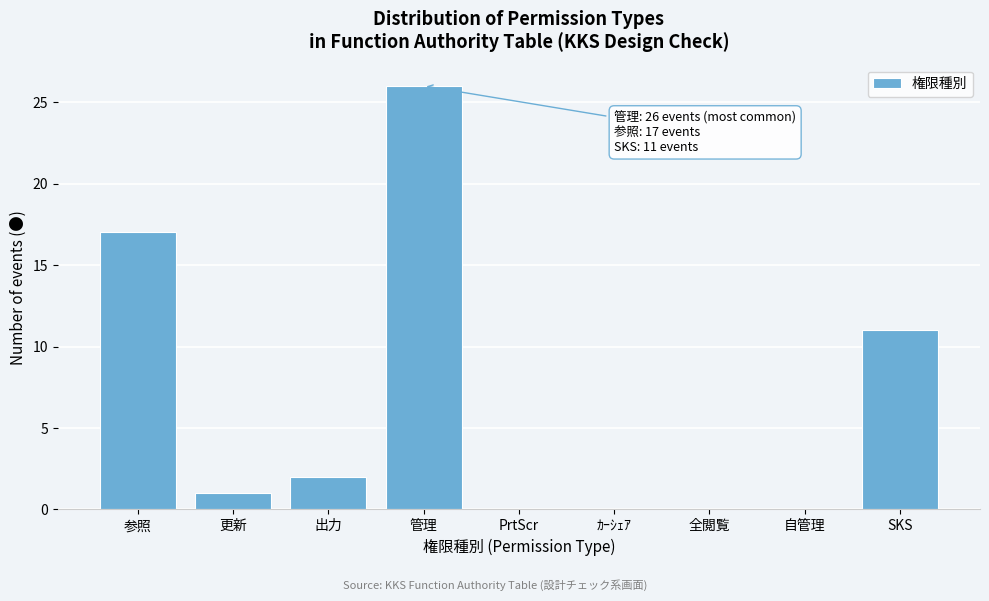

Reading left to right, what are all the values shown in this chart?

参照=17	更新=1	出力=2	管理=26	PrtScr=0	ｶｰｼｪｱ=0	全閲覧=0	自管理=0	SKS=11